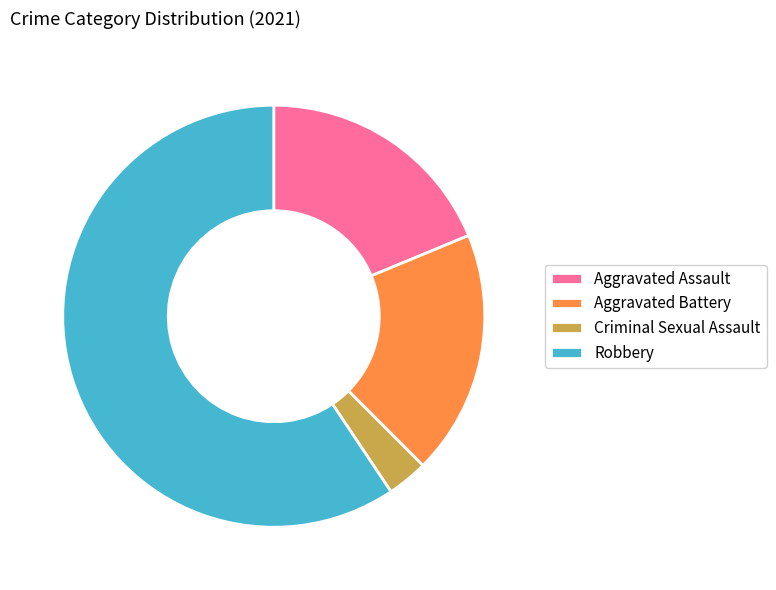

What is the ratio of the value at Aggravated Battery to the value at Robbery?

0.3